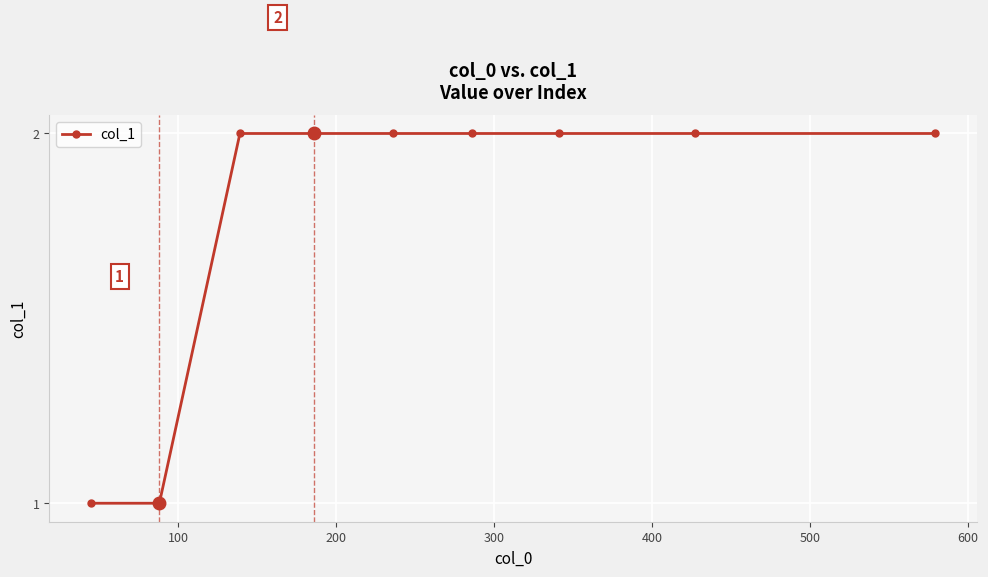

What is the value of the 8th point from the left?

2